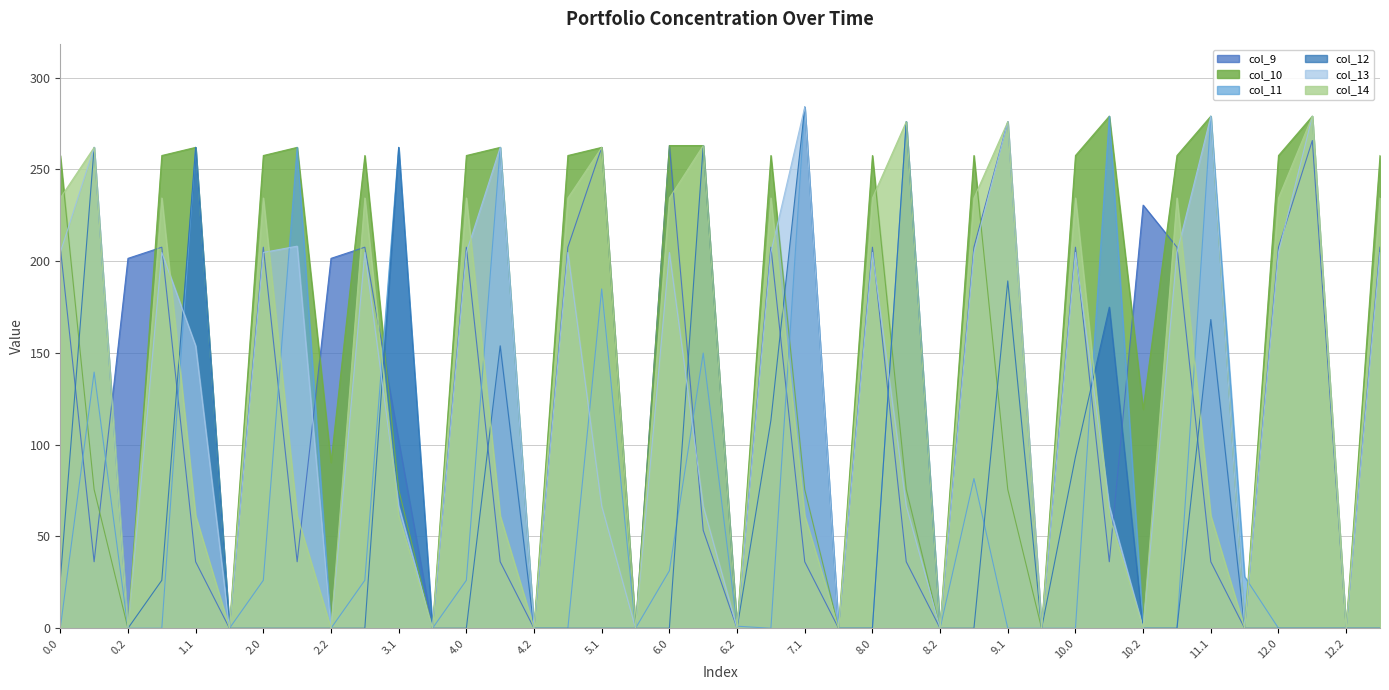

What position from the right is 3.2?

29